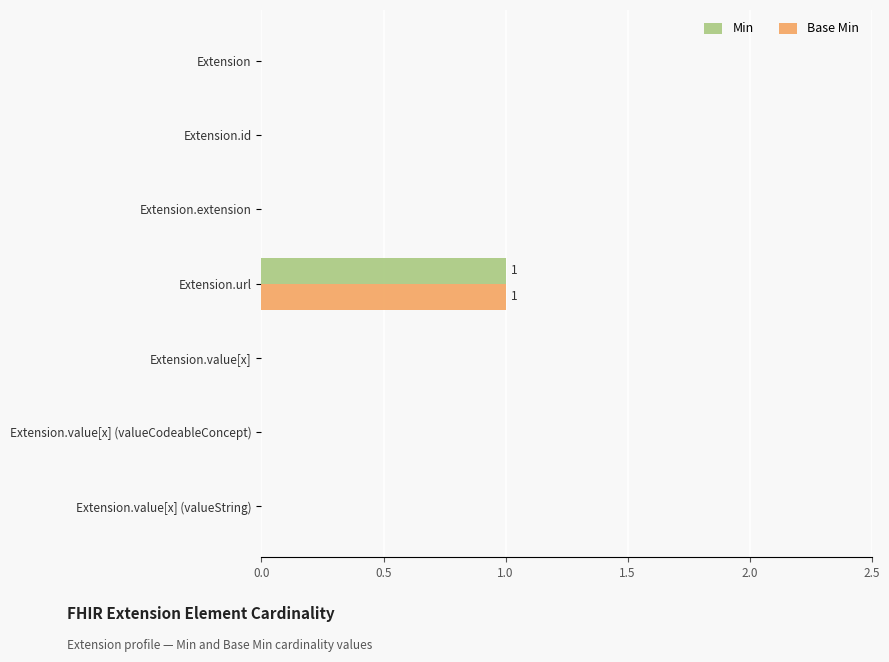

The value of Min at Extension.value[x] is 0. True or false?

True